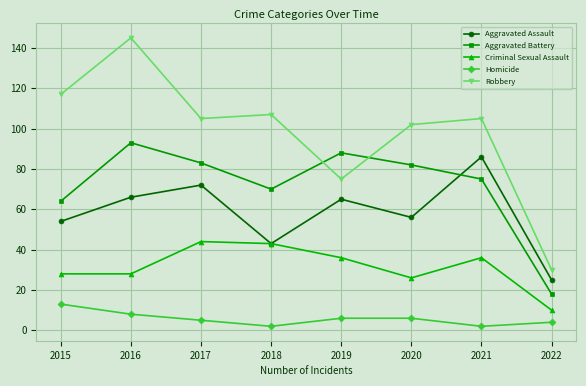

How many categories are shown in the chart?

8